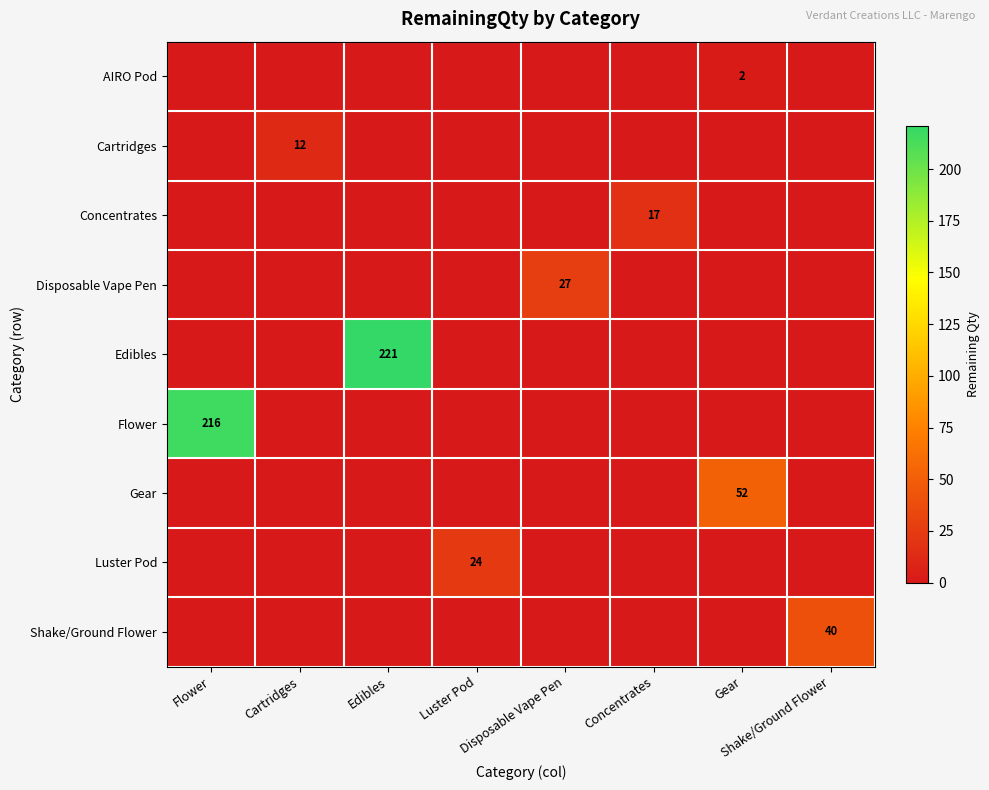

What is the maximum value for Edibles?

221